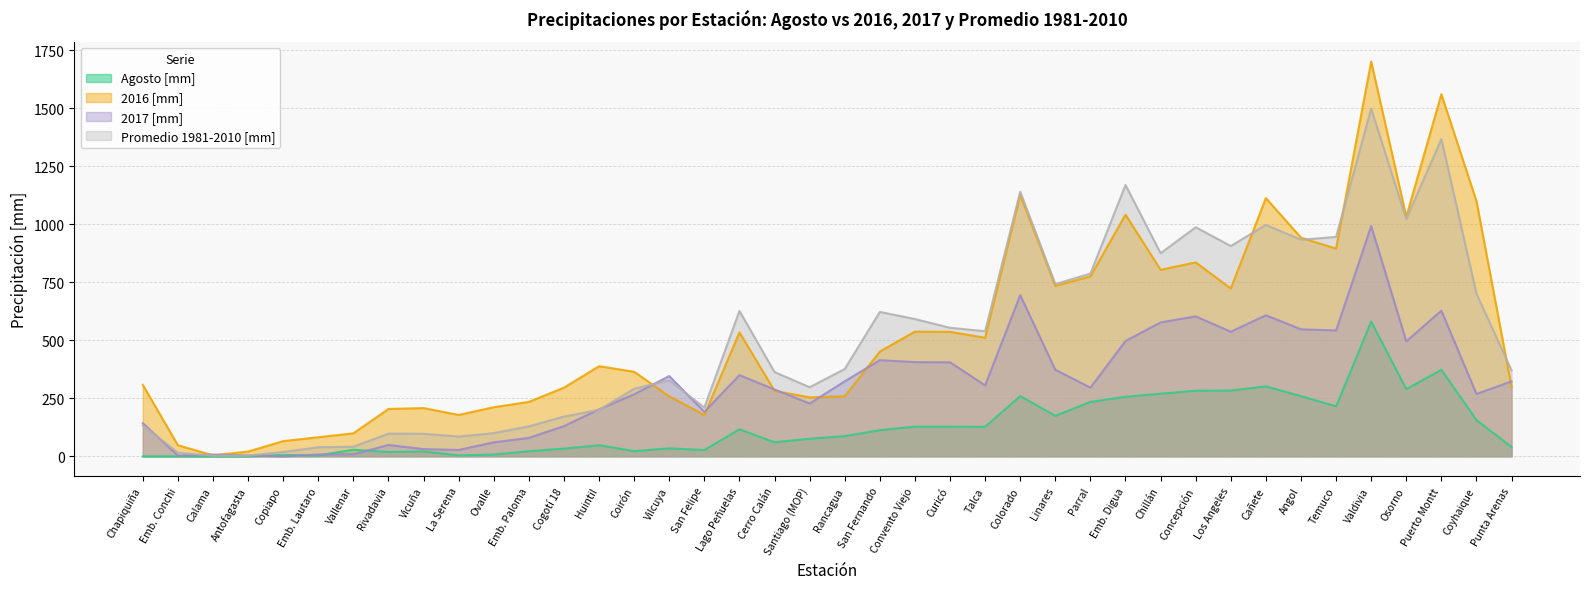

How many data points in Promedio 1981-2010 [mm] are above 376?

20